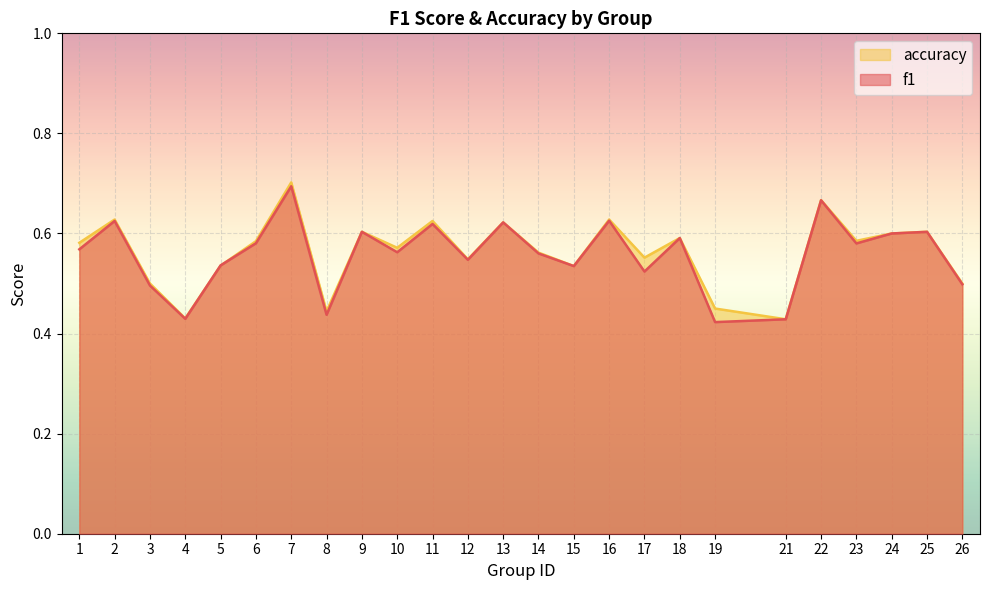

How many interior local peaks does the f1 series have?

9